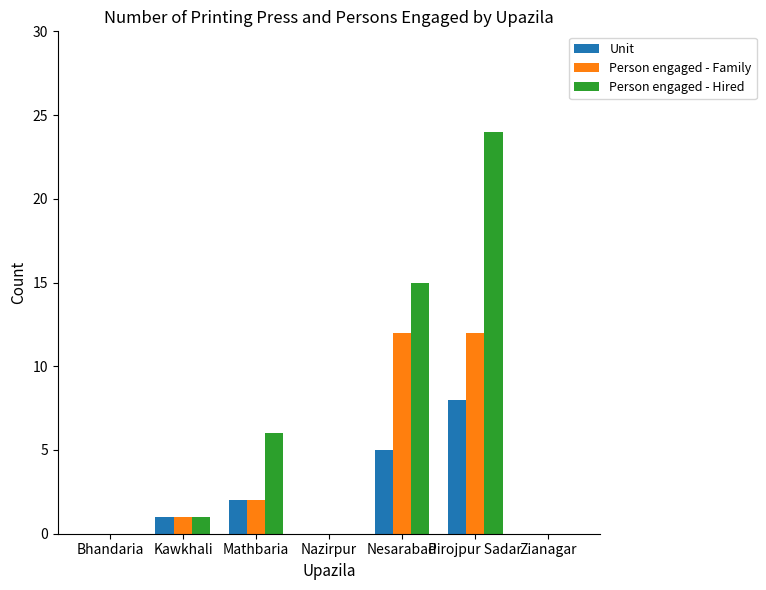

Are the bars grouped side by side (vs. stacked)?

Yes